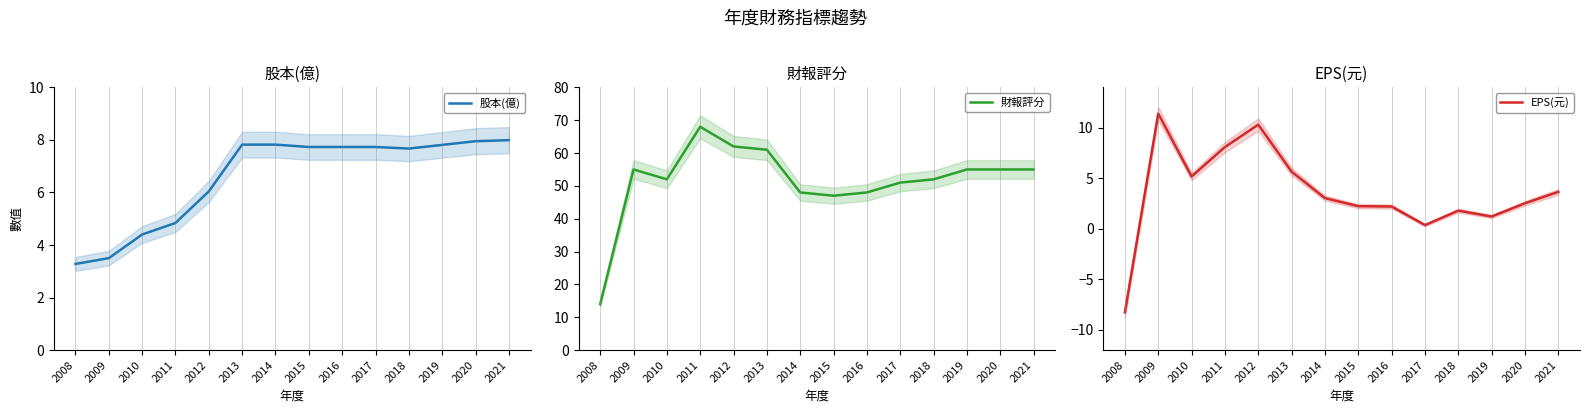

At which category is the sum across all series the highest?

2011